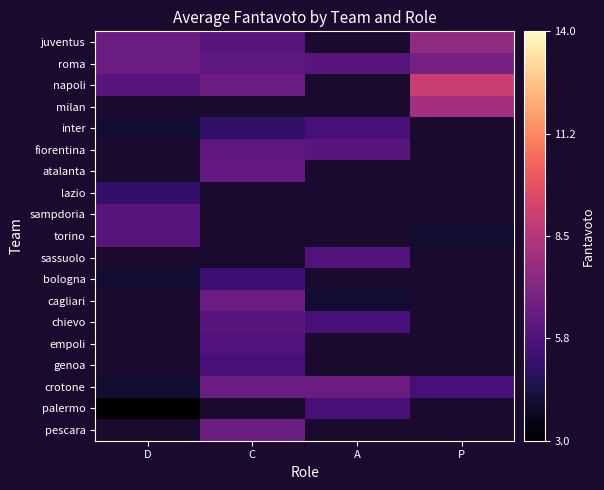

Which series has the largest range (max minus min)?

napoli